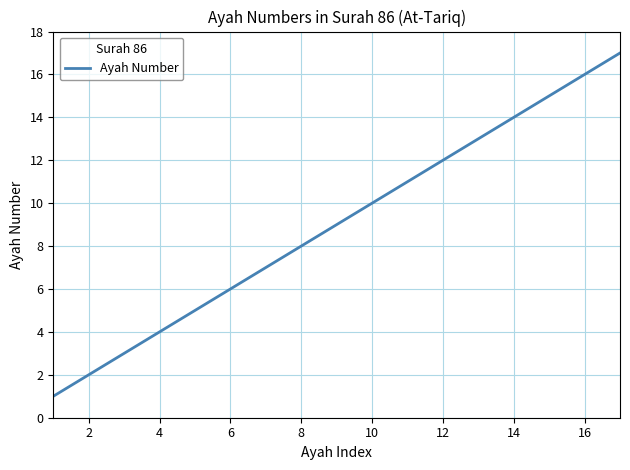

What is the greatest value displayed?

17